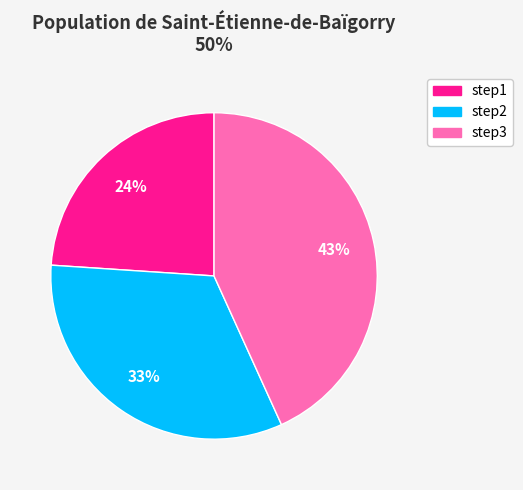

Rank the categories by value from highest to lowest.

step3, step2, step1